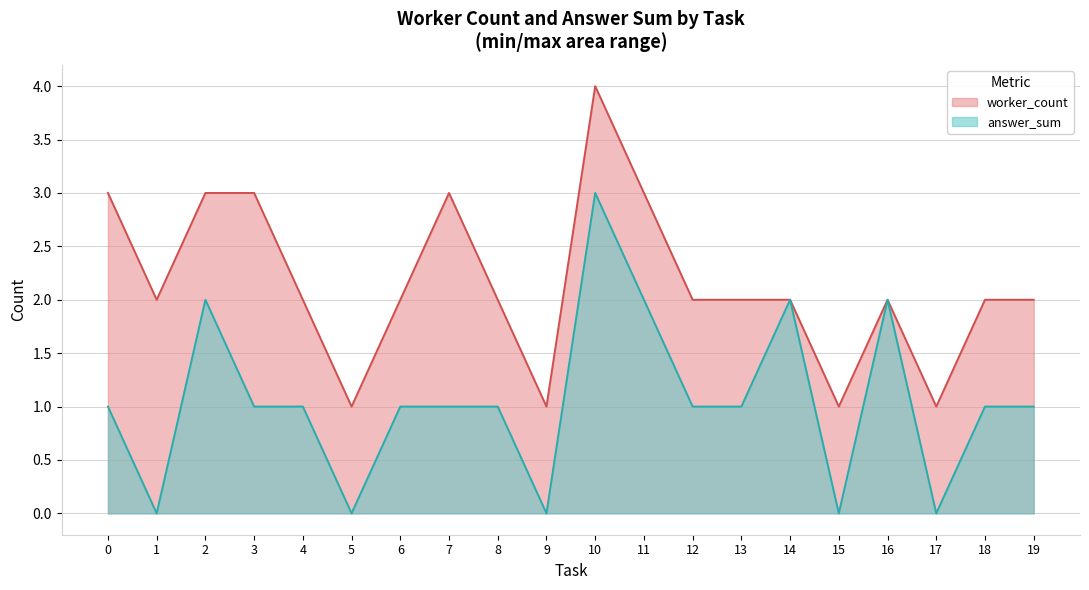

How many values in answer_sum are above zero?

15